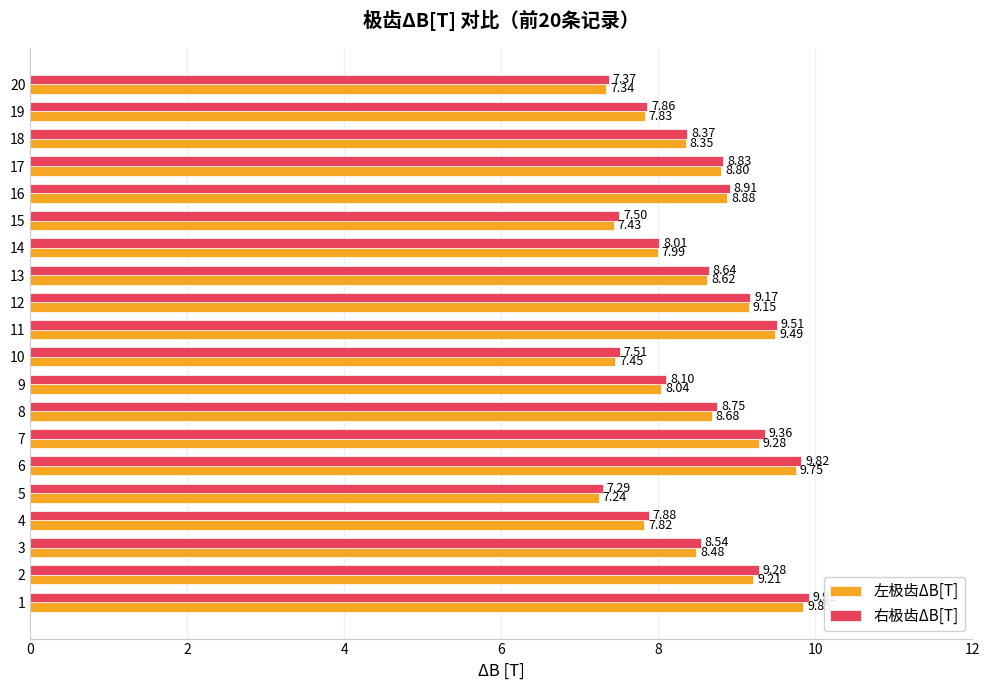

What is the total value across all series at 14?

16.0